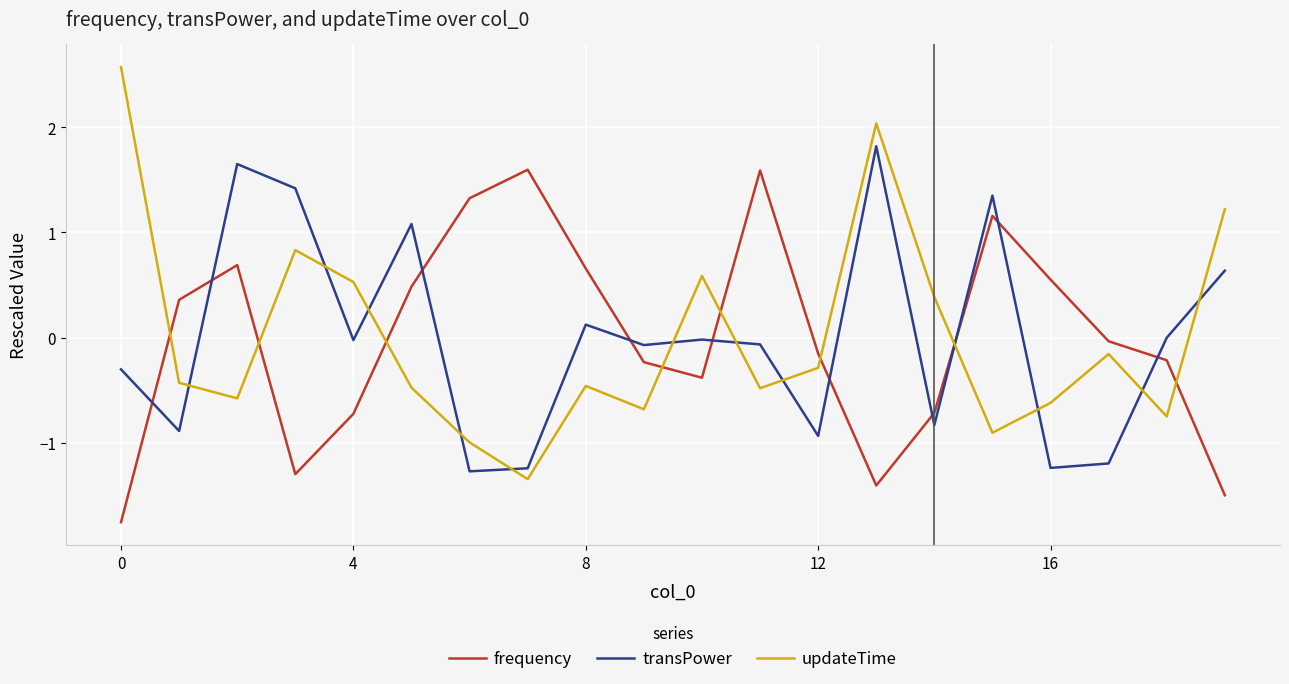

How many times do updateTime and transPower cross each other?

12